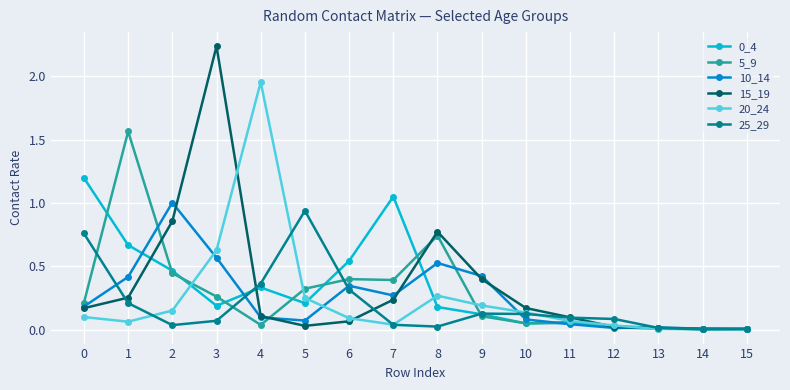

How many categories are shown in the chart?

16